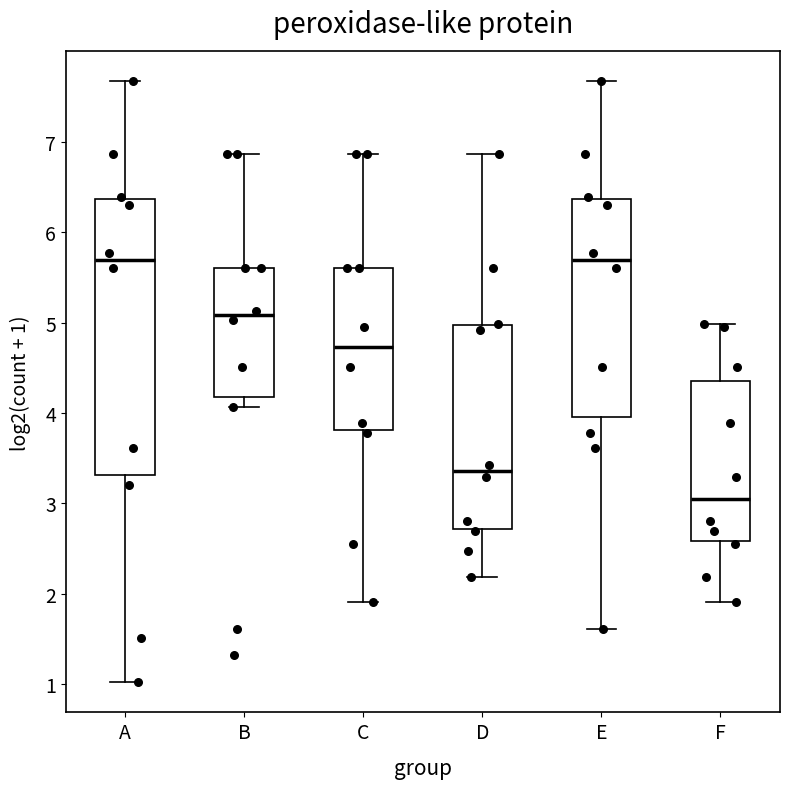

Which box is the tallest, from its lower edge to its upper edge?

A